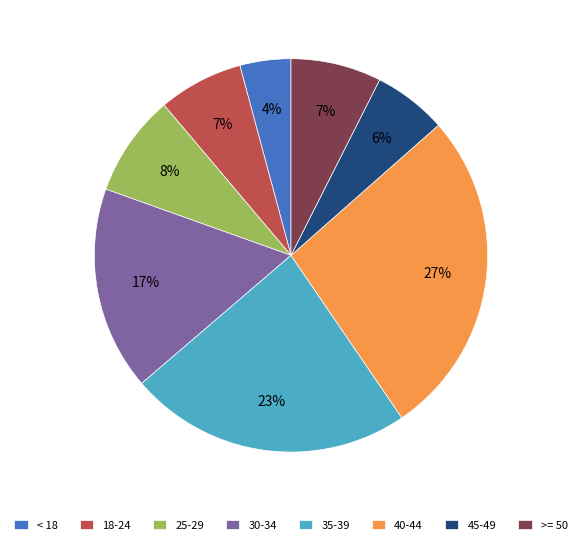

Is 30-34 the majority of the pie?

No